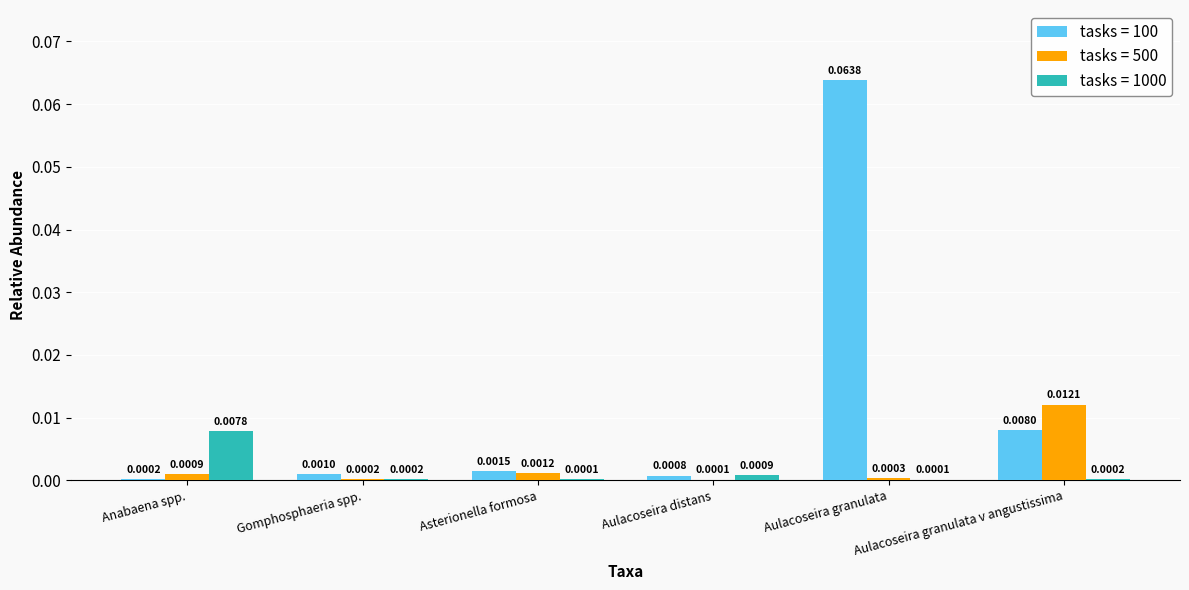

At which label is tasks = 500 closest to 0?

Aulacoseira distans